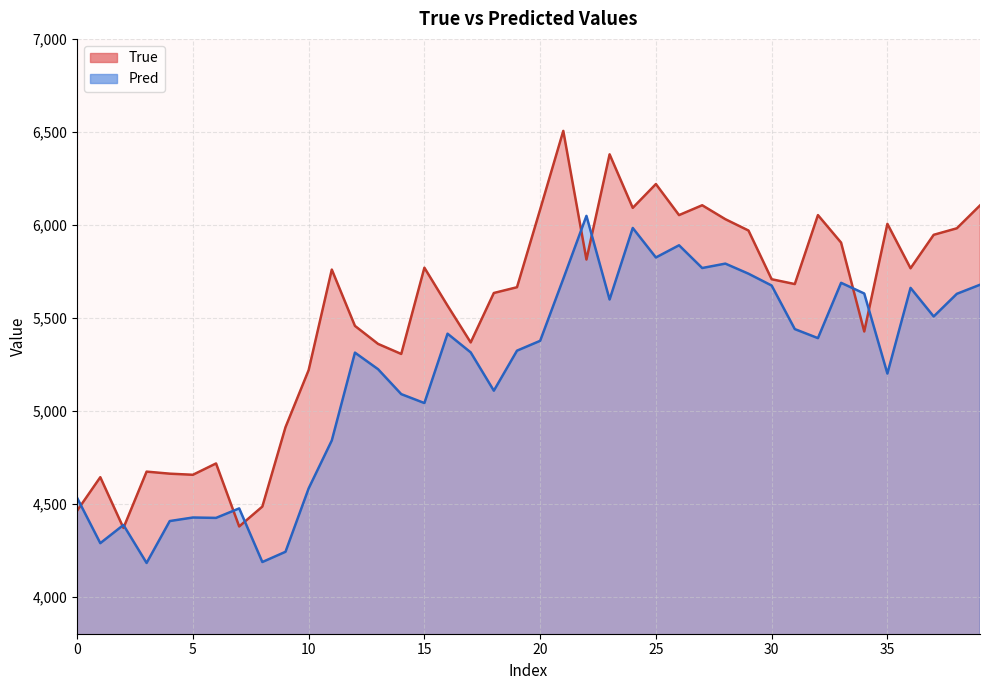

Reading left to right, extract all data points from this chart.

True: 4462.0	4642.0	4369.0	4672.0	4661.0	4655.0	4716.0	4377.0	4484.0	4911.0	5218.0	5759.0	5456.0	5359.0	5305.0	5769.0	5565.0	5367.0	5633.0	5664.0	6082.0	6505.0	5813.0	6379.0	6091.0	6219.0	6052.0	6105.0	6030.0	5969.0	5707.0	5681.0	6052.0	5904.0	5426.0	6005.0	5766.0	5946.0	5981.0	6104.0
Pred: 4530.6	4287.1	4384.9	4180.6	4406.1	4425.2	4423.1	4474.2	4185.7	4240.7	4581.6	4839.6	5312.2	5222.9	5088.9	5040.9	5414.1	5313.5	5107.5	5322.7	5375.7	5709.3	6048.0	5597.9	5982.8	5824.1	5889.7	5767.3	5791.0	5736.7	5673.1	5438.7	5390.1	5687.8	5630.2	5199.5	5660.5	5506.7	5628.5	5677.3